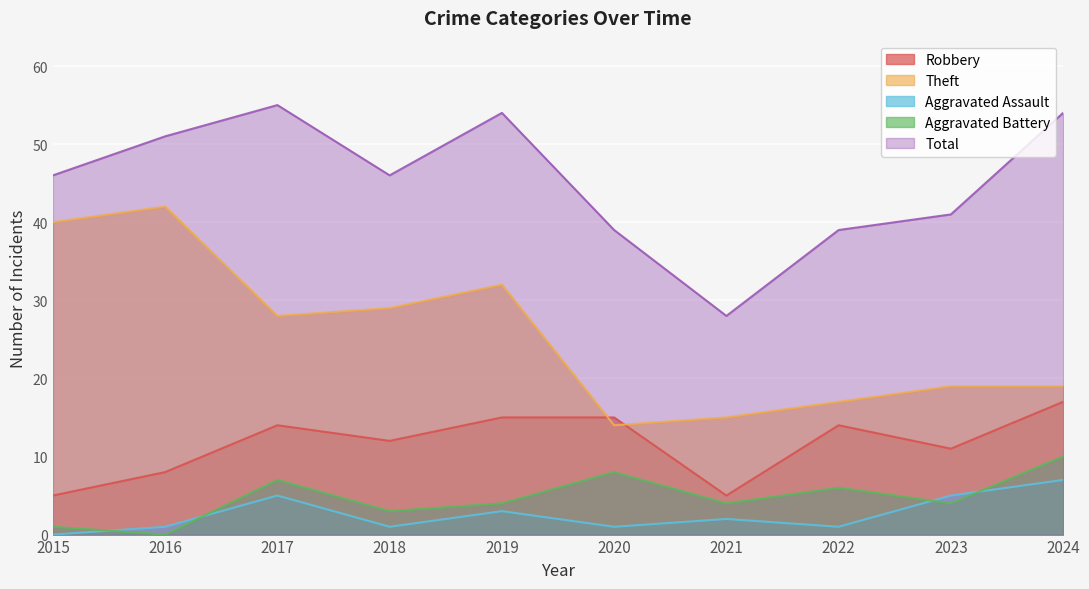

What is the value of the Robbery point at the 6th from the left?

15